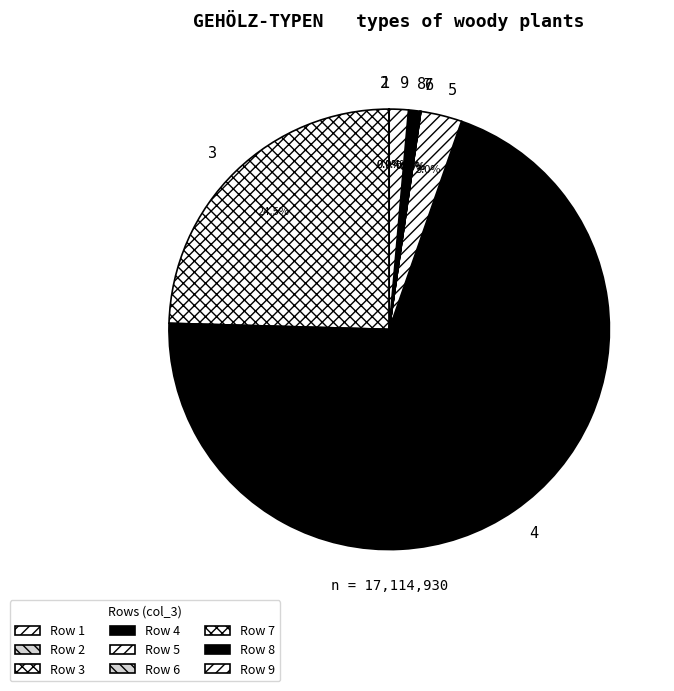

Does 5 represent more than half of the total?

No